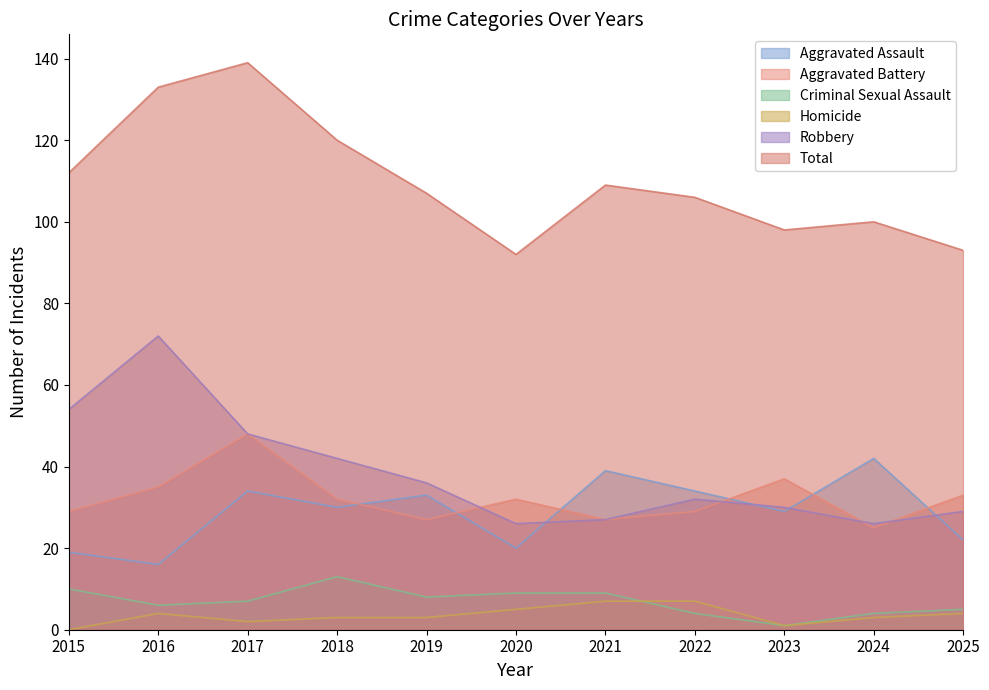

What are all the series names shown in the legend?

Aggravated Assault, Aggravated Battery, Criminal Sexual Assault, Homicide, Robbery, Total